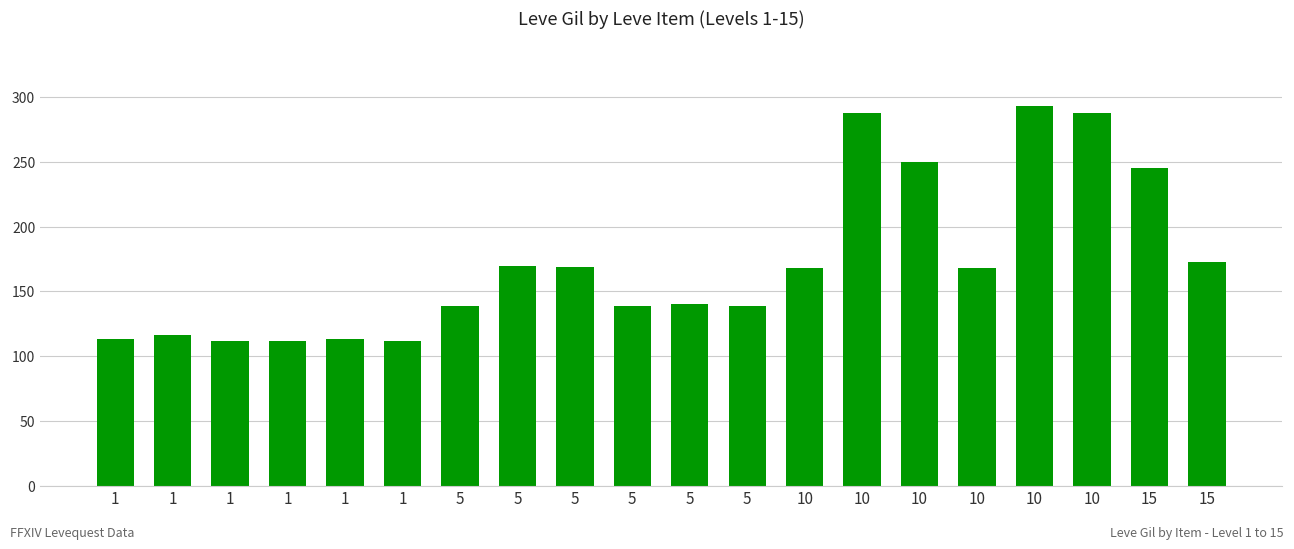

Which label corresponds to the largest value in the chart?

10